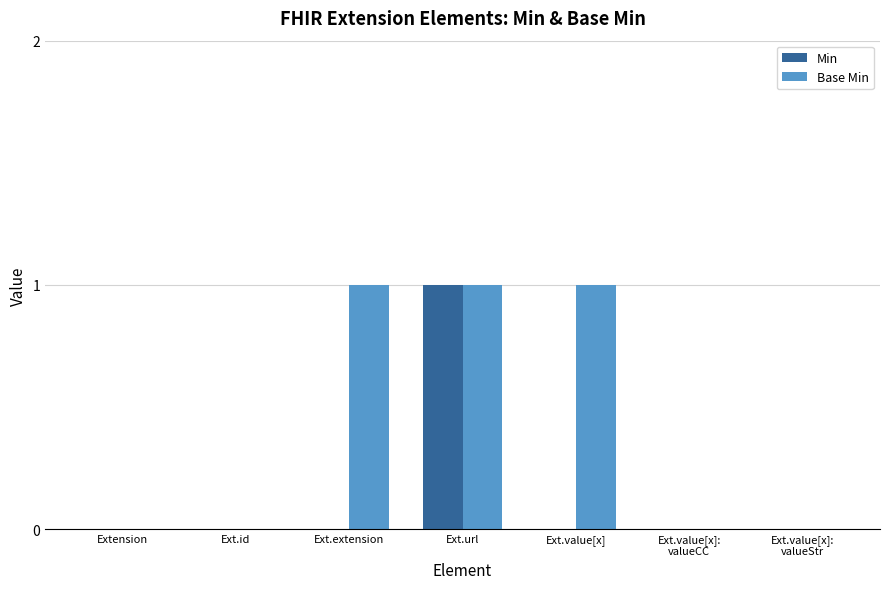

At which label does Min reach its peak?

Ext.url